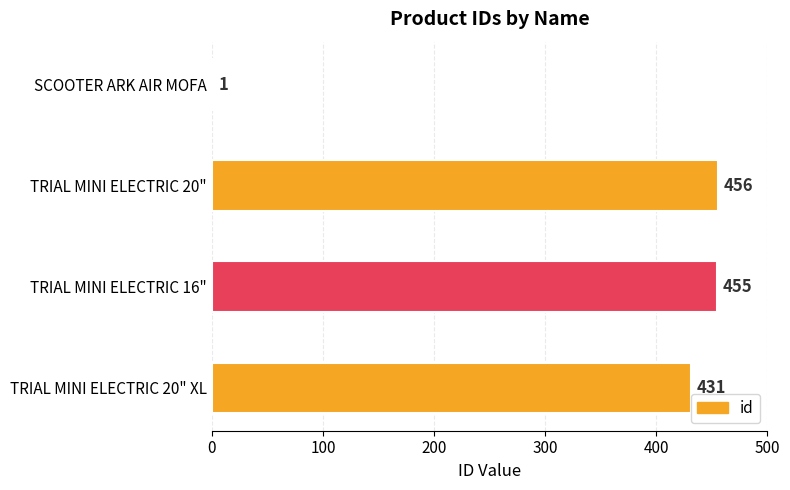

Read the value at TRIAL MINI ELECTRIC 20", to the nearest 5.

455